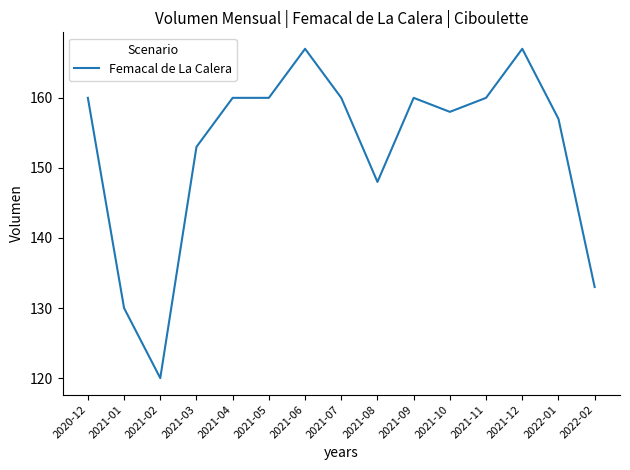

What is the maximum value shown in the chart?

167